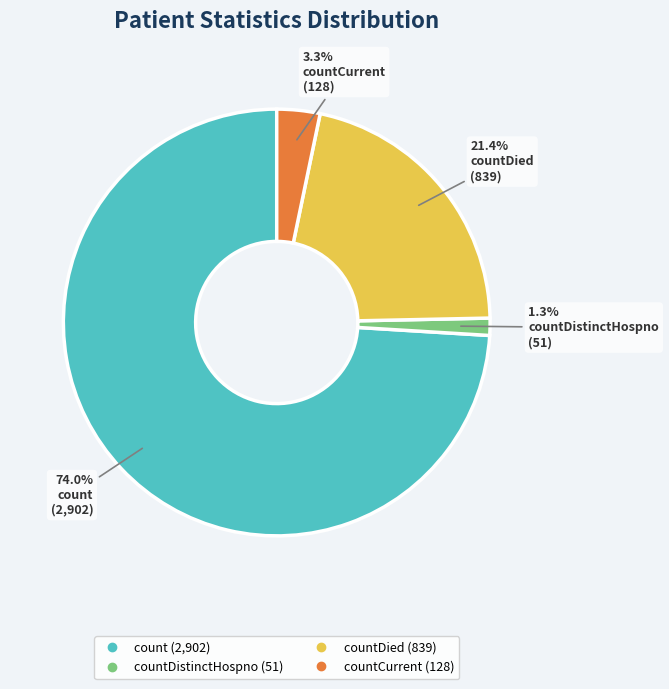

Does any single category account for the majority?

Yes